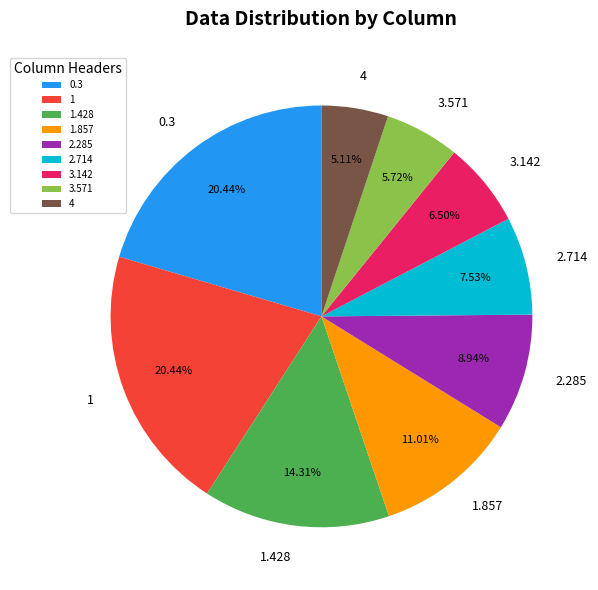

Combined, what portion of the pie is 1 and 0.3?

40.9%